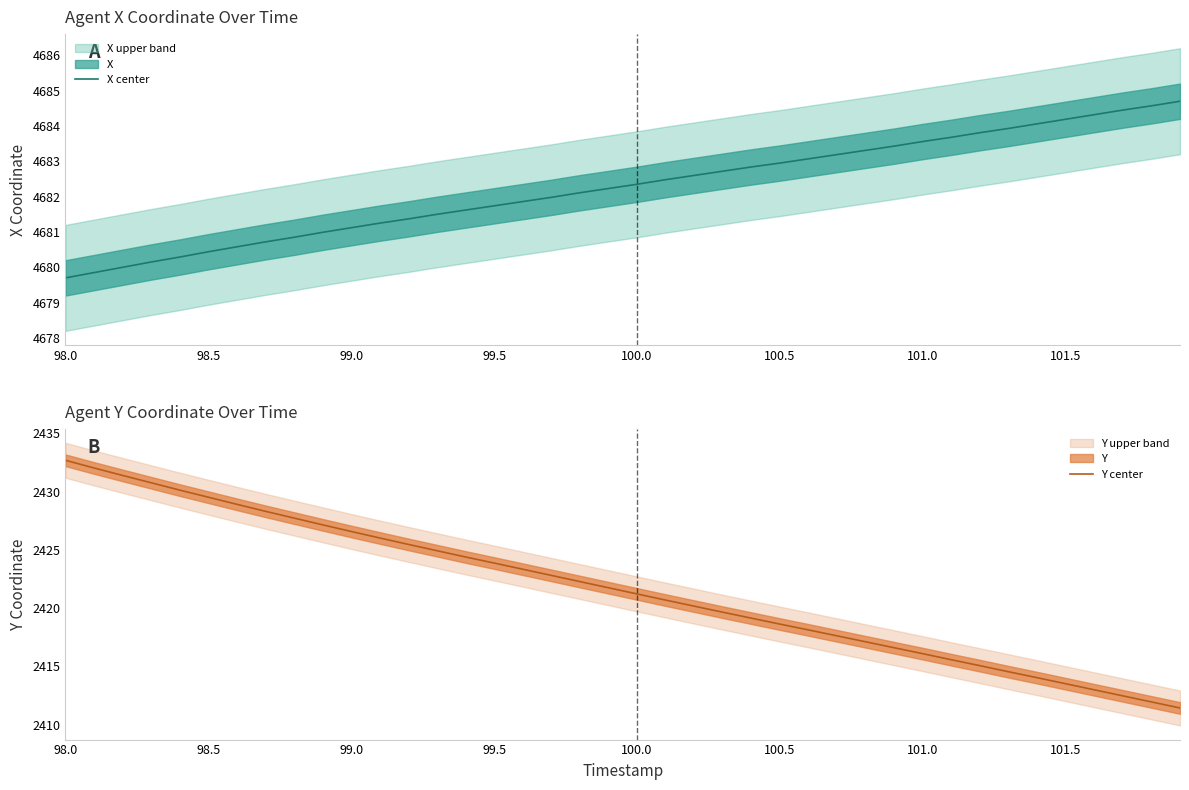

Does the chart have visible grid lines?

No